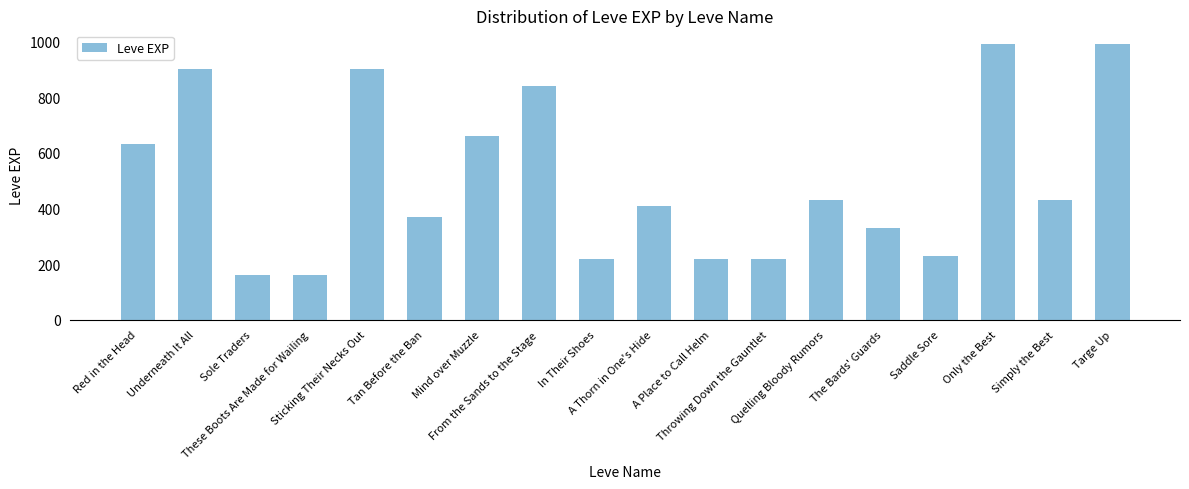

Reading left to right, extract all data points from this chart.

630	900	160	160	900	370	660	840	220	410	220	220	430	330	230	990	430	990